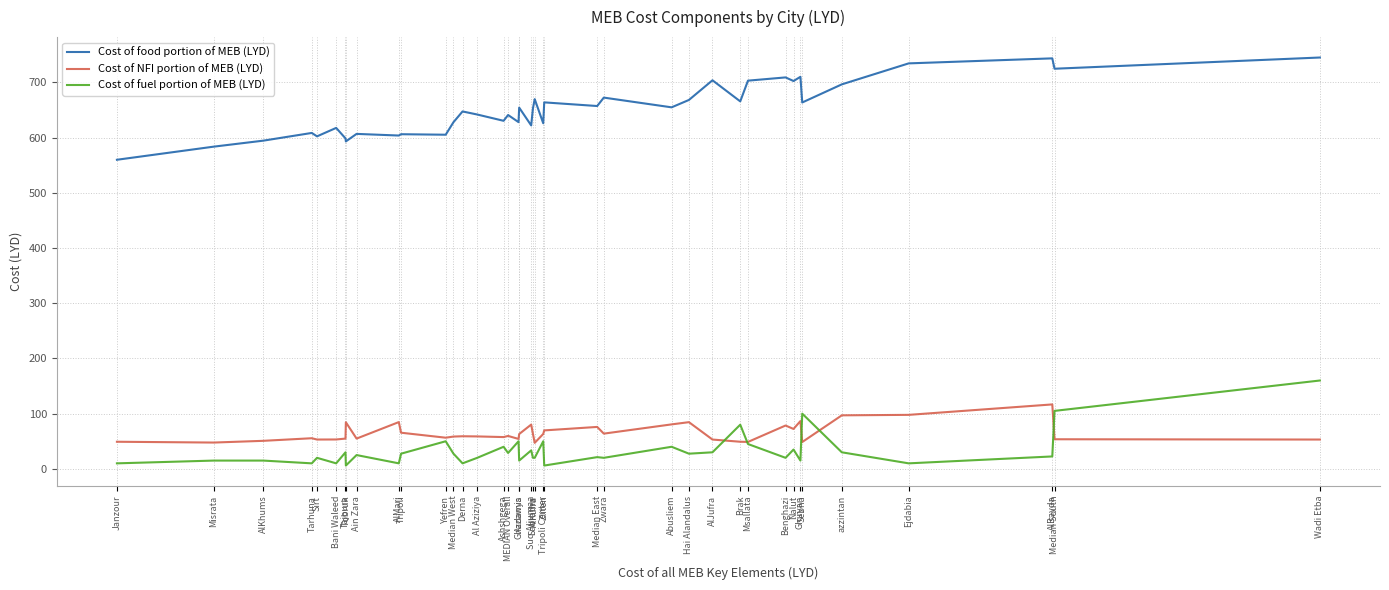

True or false: Cost of fuel portion of MEB (LYD) and Cost of food portion of MEB (LYD) intersect in this chart.

False